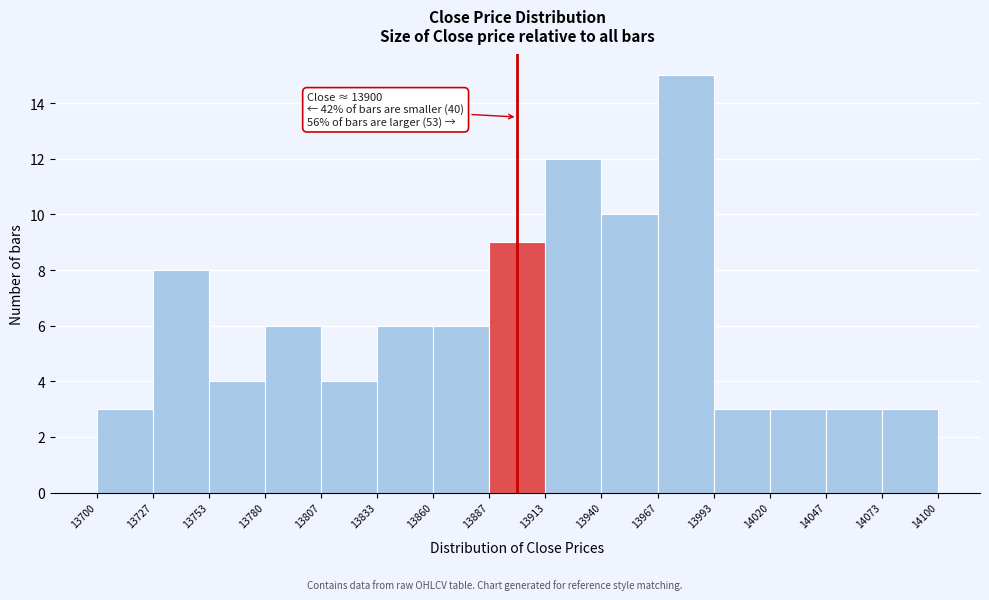

Over which range of the x-axis is the bar tallest?

13967 to 13993